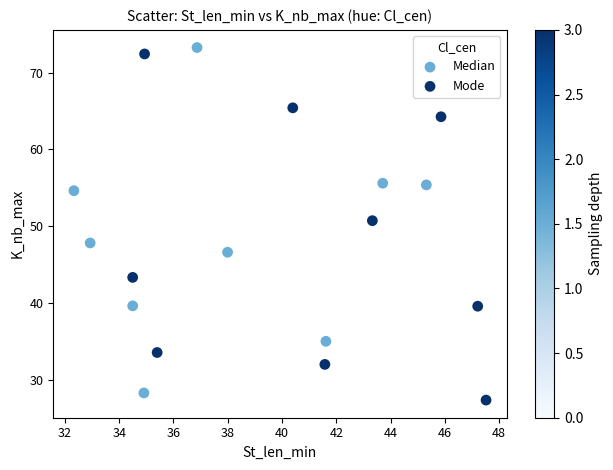

Which series reaches the maximum Y coordinate?

Median